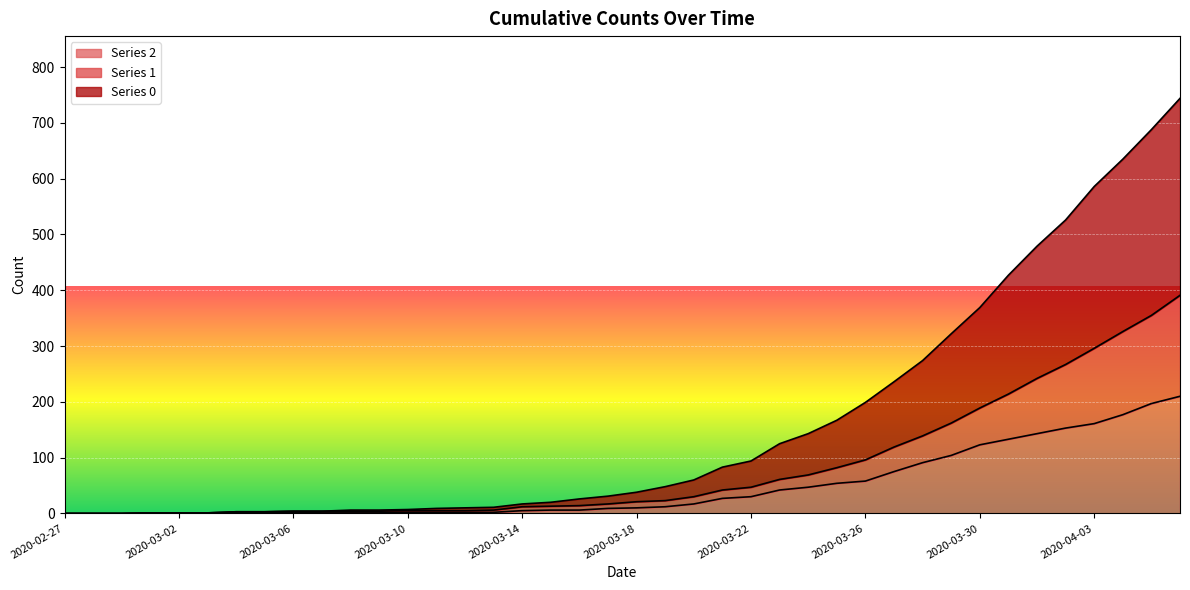

True or false: 2 and 0 intersect in this chart.

False